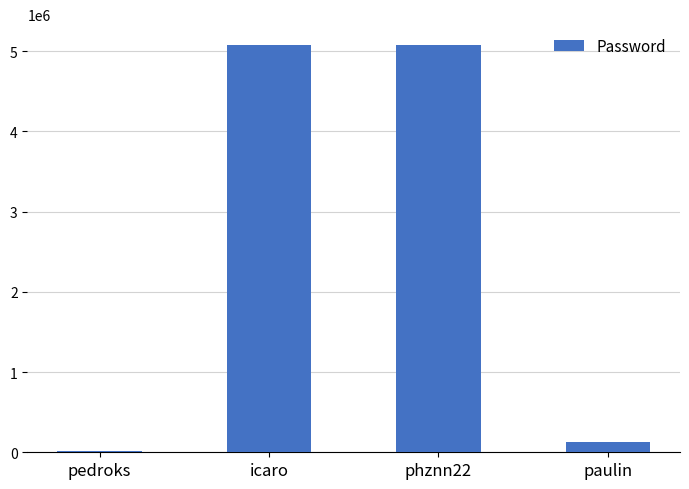

Reading left to right, transcribe all the data shown in this chart.

pedroks=12345	icaro=5082007	phznn22=5082007	paulin=123678